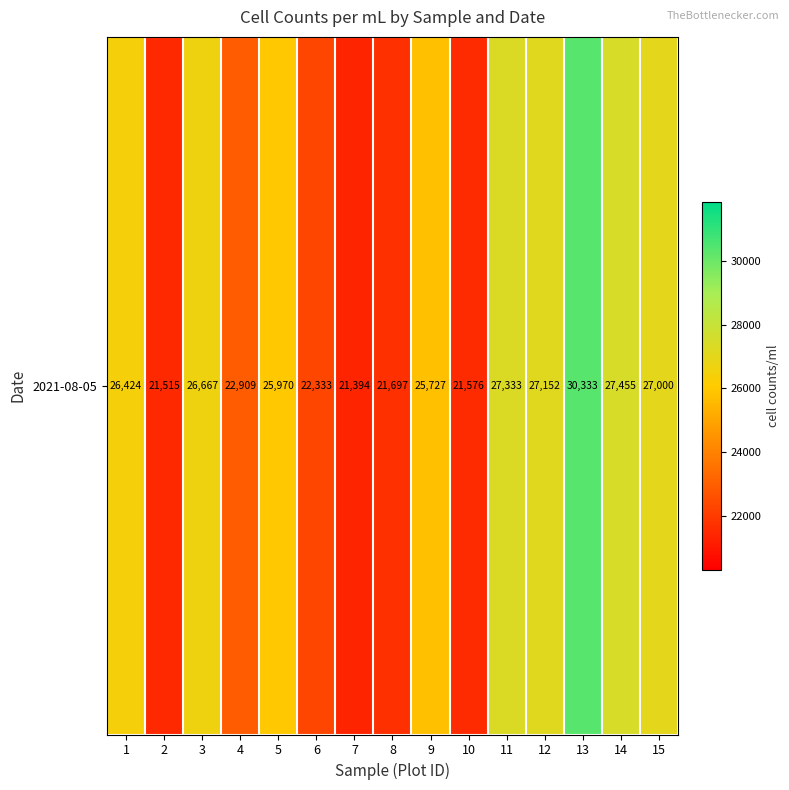

What is the ratio of the value at 12 to the value at 9?

1.1